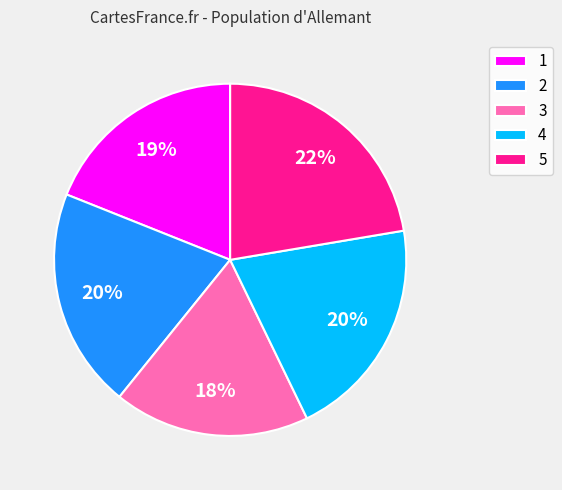

Which category has the smallest portion of the pie?

3